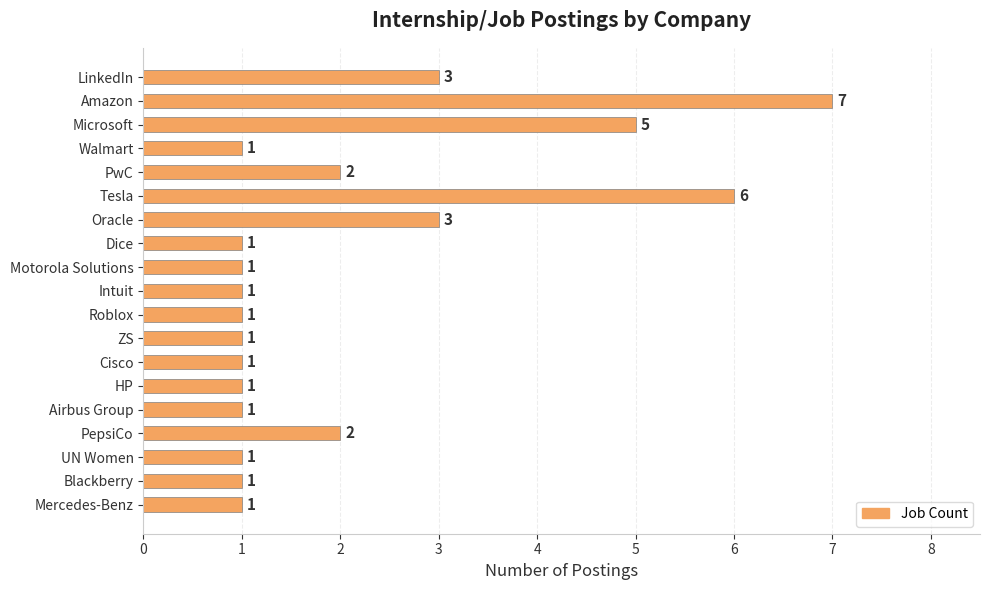

What is the change in value from Microsoft to Tesla?

+1